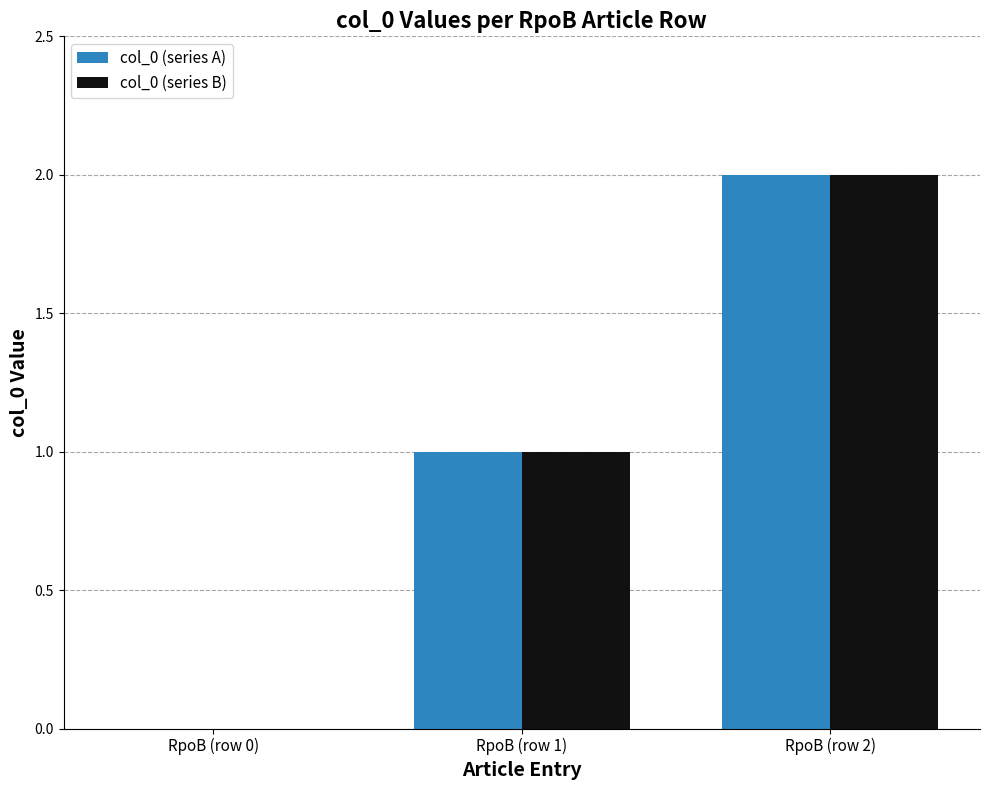

Is the value of col_0 (series B) at RpoB (row 1) greater than the value of col_0 (series A) at RpoB (row 0)?

Yes